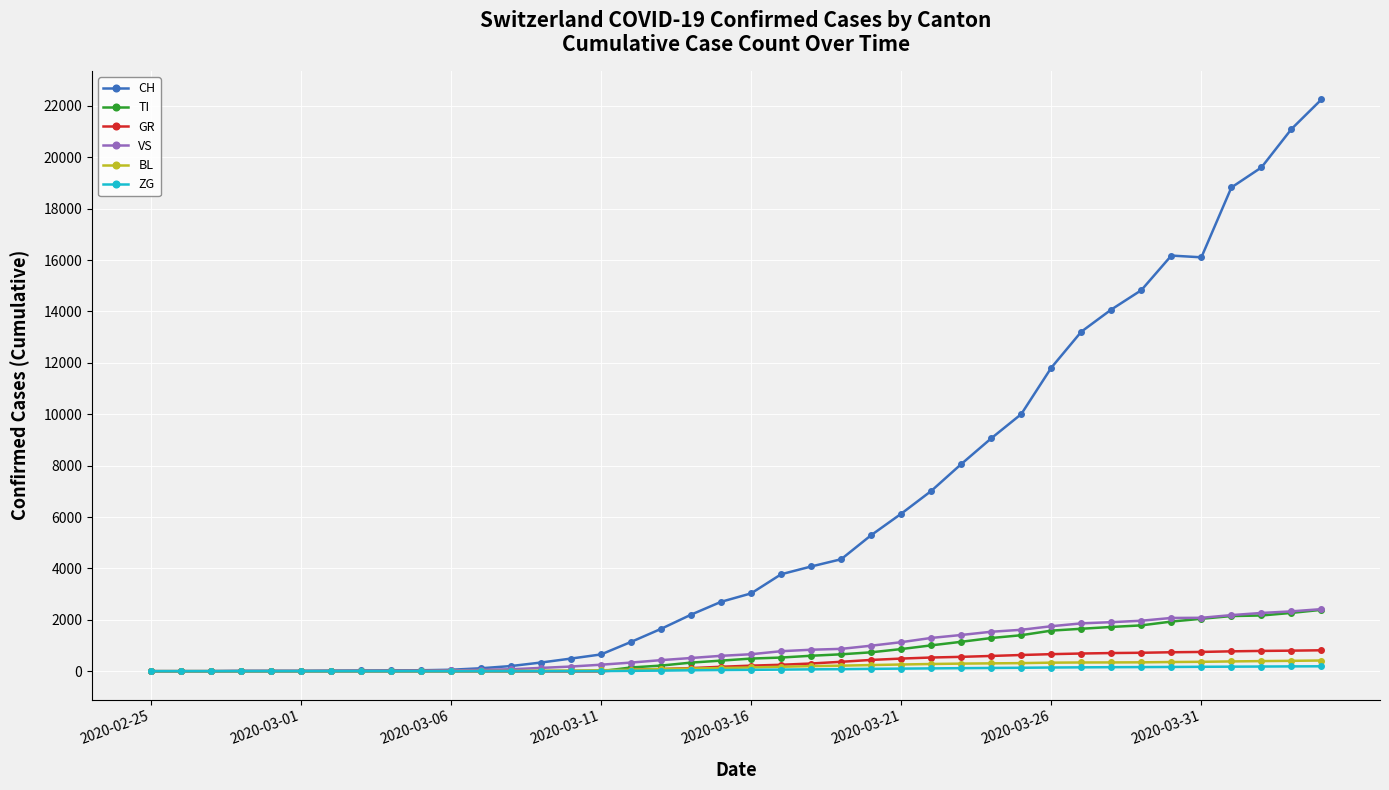

How many distinct data groups are displayed?

6